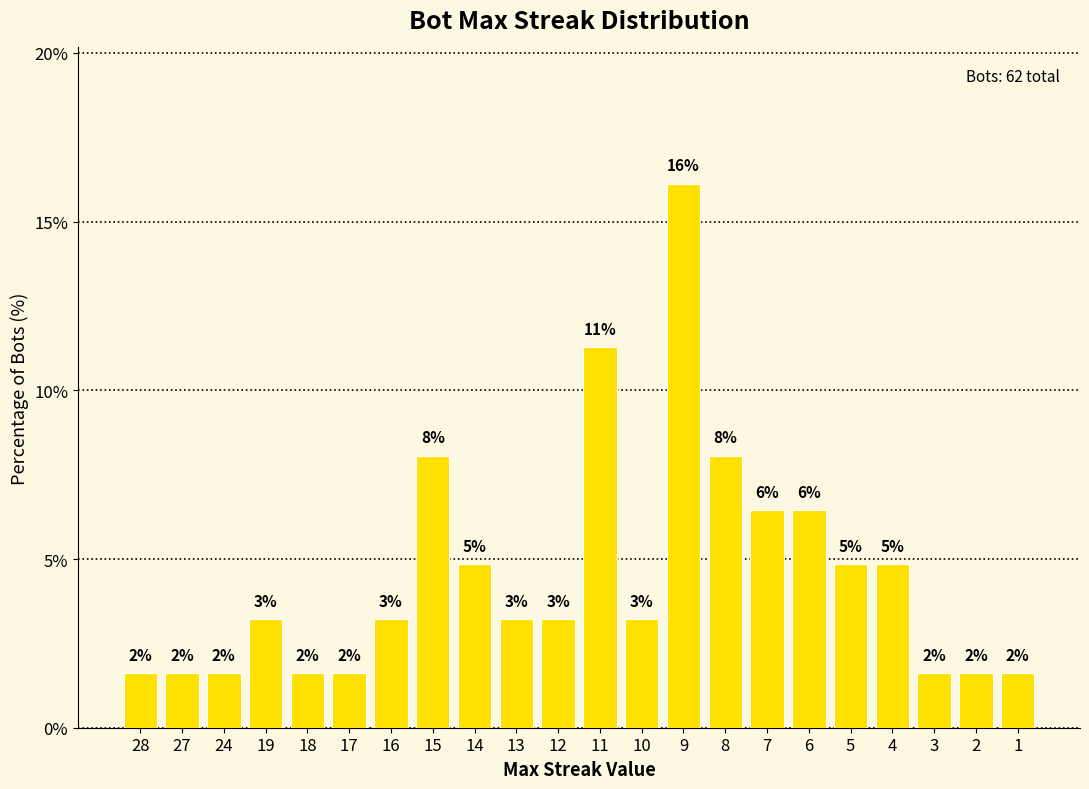

Which label corresponds to the smallest value in the chart?

28